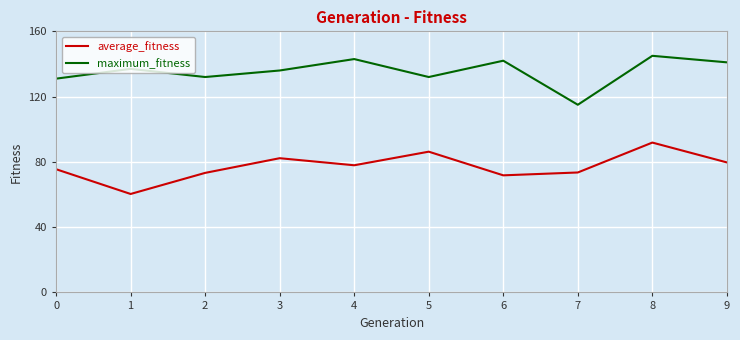

What is the minimum value shown in the chart?

60.3